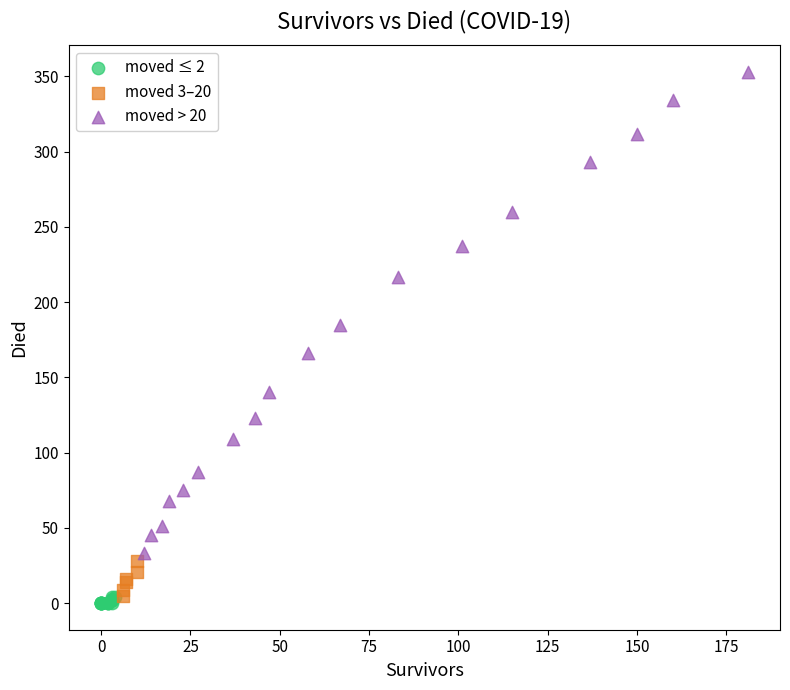

Which series reaches the minimum Y coordinate?

moved ≤ 2